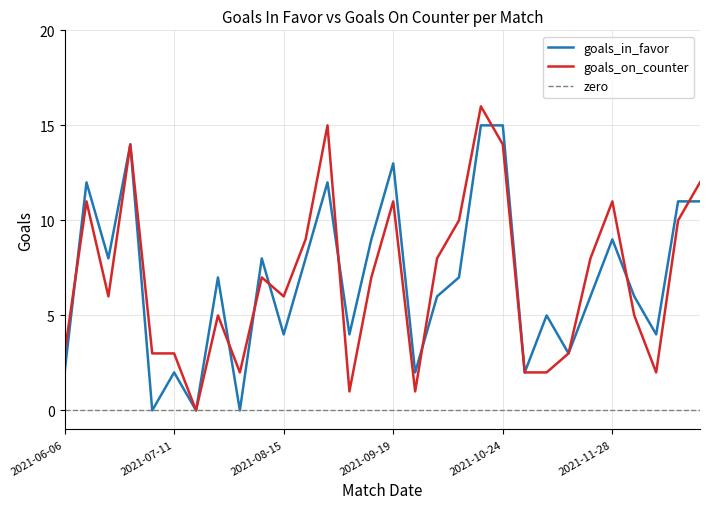

Reading right to left, what are all the values shown in this chart?

goals_in_favor: 2021-12-26=11	2021-12-19=11	2021-12-12=4	2021-12-05=6	2021-11-28=9	2021-11-21=6	2021-11-14=3	2021-11-07=5	2021-10-31=2	2021-10-24=15	2021-10-17=15	2021-10-10=7	2021-10-03=6	2021-09-26=2	2021-09-19=13	2021-09-12=9	2021-09-05=4	2021-08-29=12	2021-08-22=8	2021-08-15=4	2021-08-08=8	2021-08-01=0	2021-07-25=7	2021-07-18=0	2021-07-11=2	2021-07-04=0	2021-06-27=14	2021-06-20=8	2021-06-13=12	2021-06-06=2
goals_on_counter: 2021-12-26=12	2021-12-19=10	2021-12-12=2	2021-12-05=5	2021-11-28=11	2021-11-21=8	2021-11-14=3	2021-11-07=2	2021-10-31=2	2021-10-24=14	2021-10-17=16	2021-10-10=10	2021-10-03=8	2021-09-26=1	2021-09-19=11	2021-09-12=7	2021-09-05=1	2021-08-29=15	2021-08-22=9	2021-08-15=6	2021-08-08=7	2021-08-01=2	2021-07-25=5	2021-07-18=0	2021-07-11=3	2021-07-04=3	2021-06-27=14	2021-06-20=6	2021-06-13=11	2021-06-06=3